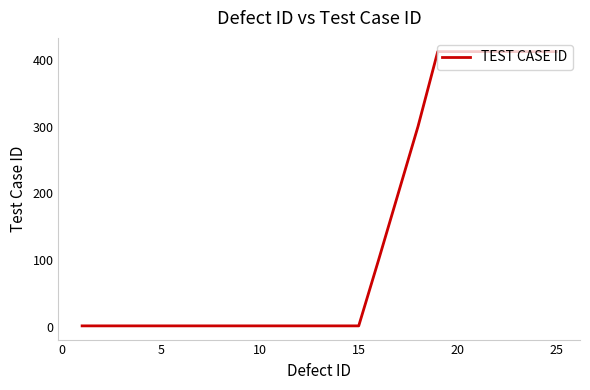

What is the maximum value shown in the chart?

412